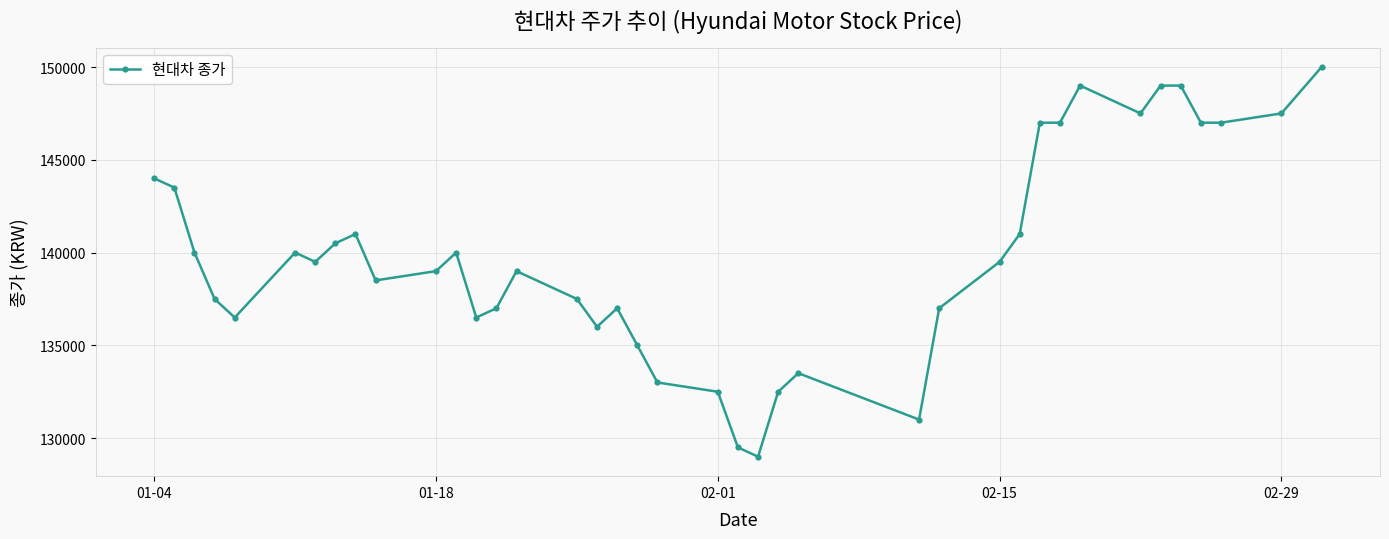

What is the difference between the maximum and minimum values?

21000